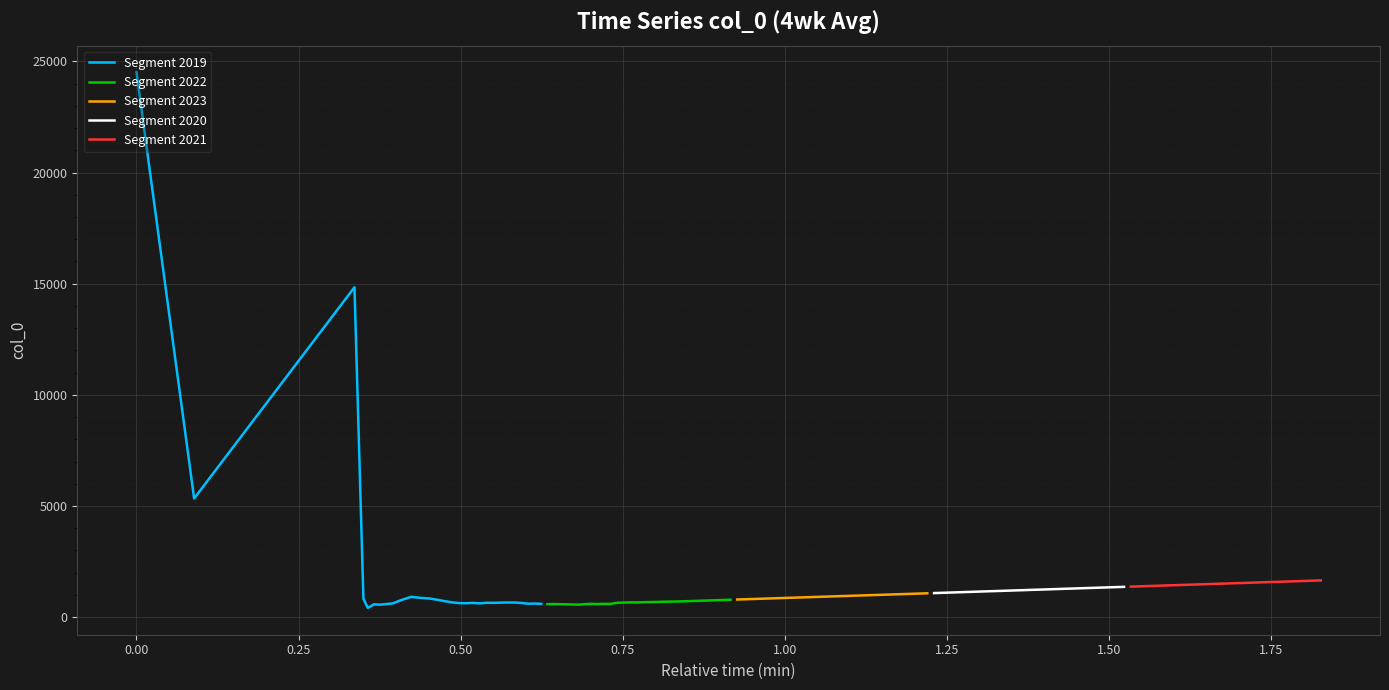

After their last crossing, which series has the higher values: Segment 2023 or Segment 2019?

Segment 2023